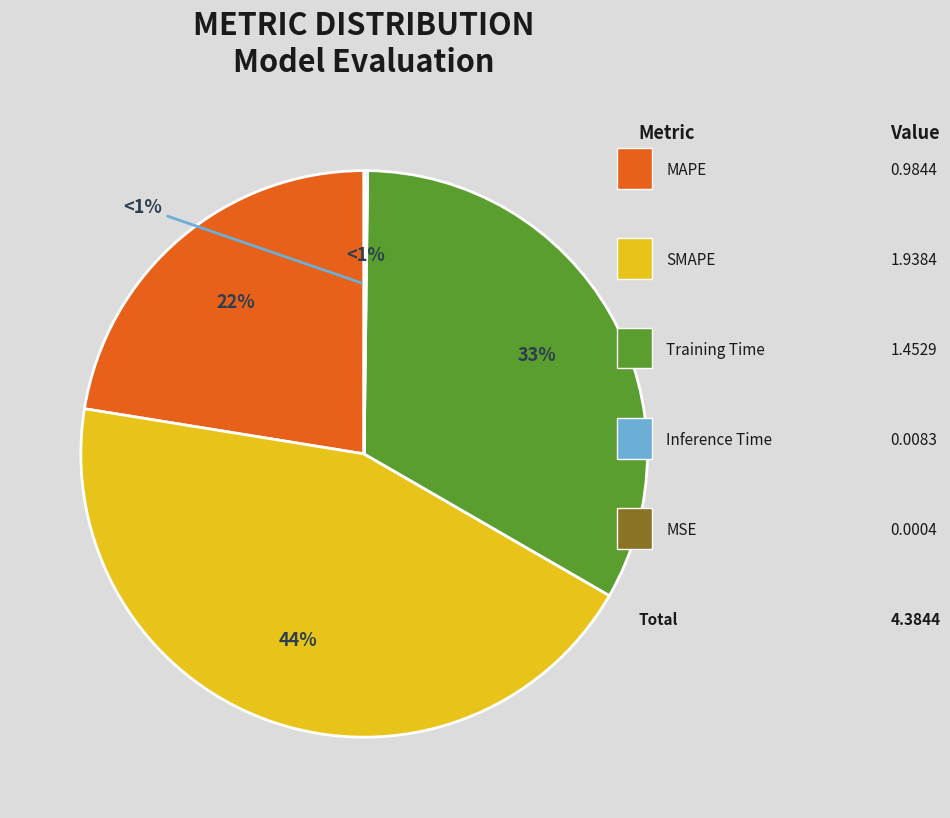

Is SMAPE the majority of the pie?

No